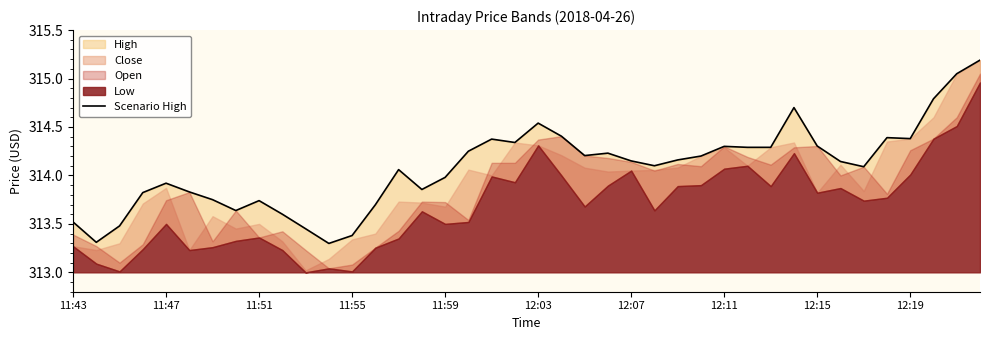

What is the difference between the second highest and second lowest values?

1.7